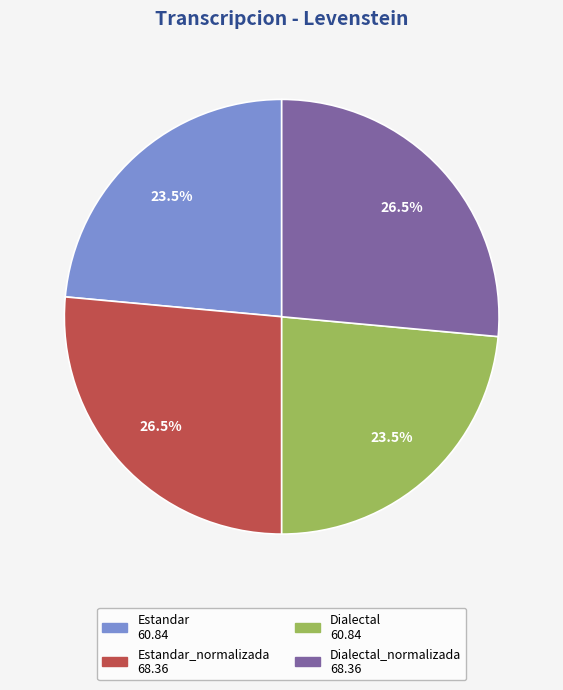

Is there any slice that represents more than half of the pie?

No